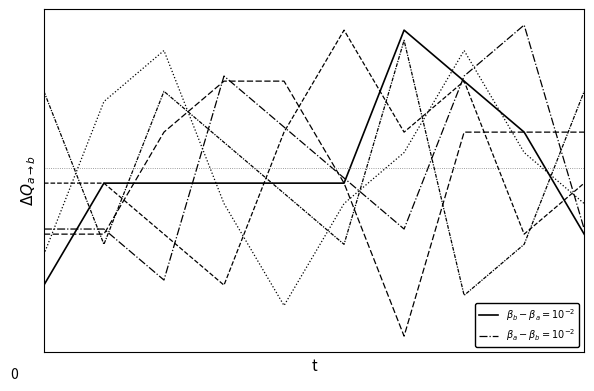

Does the chart have visible grid lines?

No